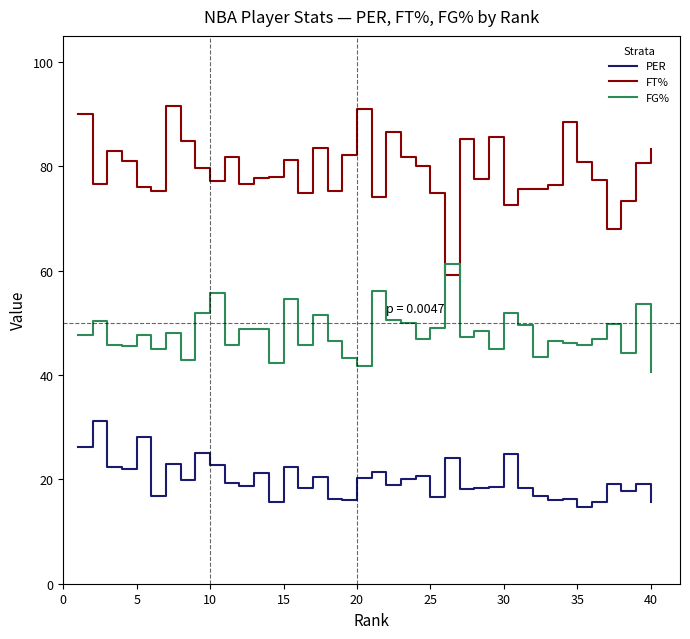

Rank the series by their average value, from lowest to highest.

PER, FG%, FT%